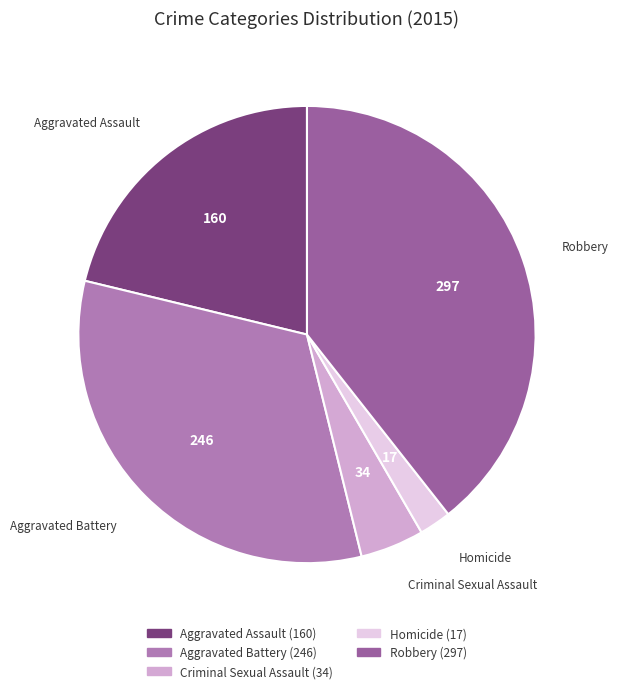

Combined, do Aggravated Assault and Robbery account for over 50%?

Yes